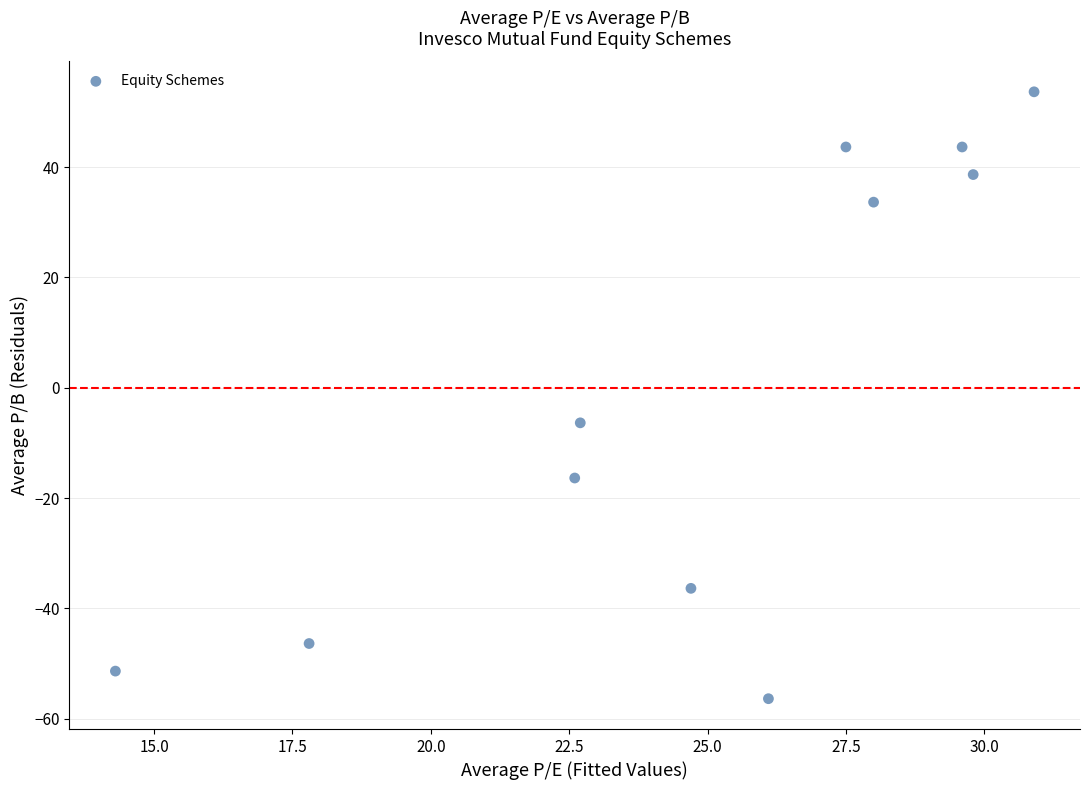

What Y value in the scatter plot is closest to -1?

-6.4